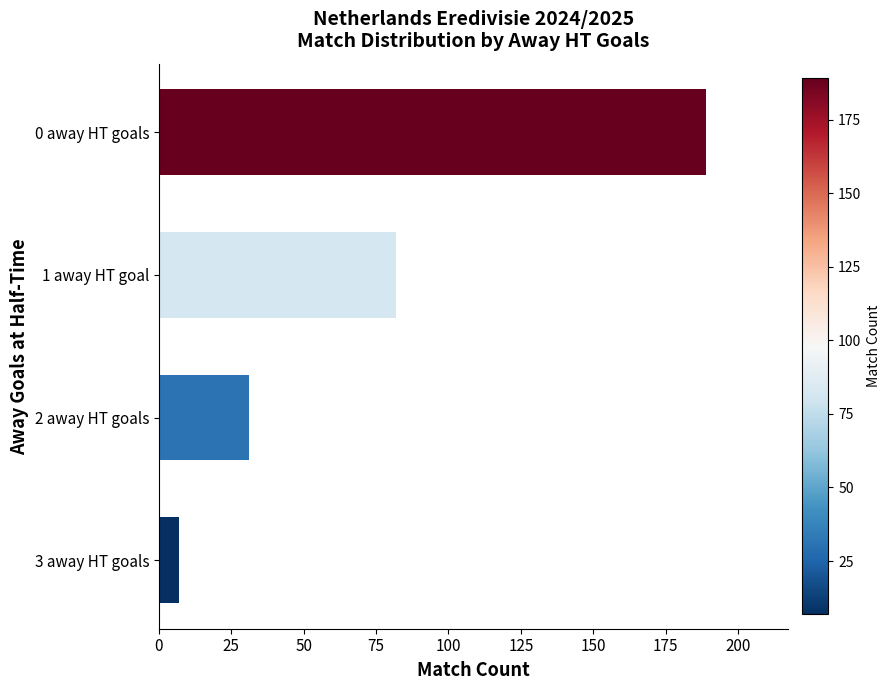

What is the sum of all values?

309